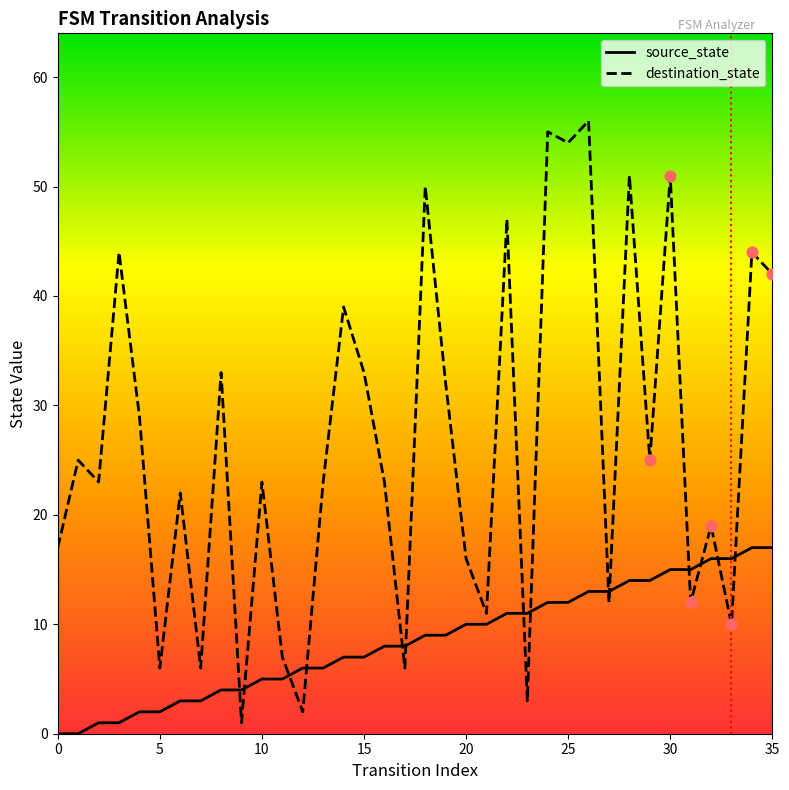

Is the value of destination_state at 16 greater than the value of source_state at 18?

Yes